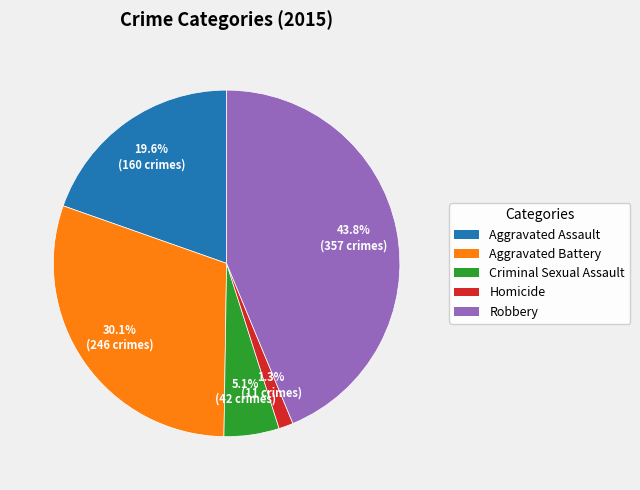

To the nearest percent, what percentage of the pie is Aggravated Assault?

20%